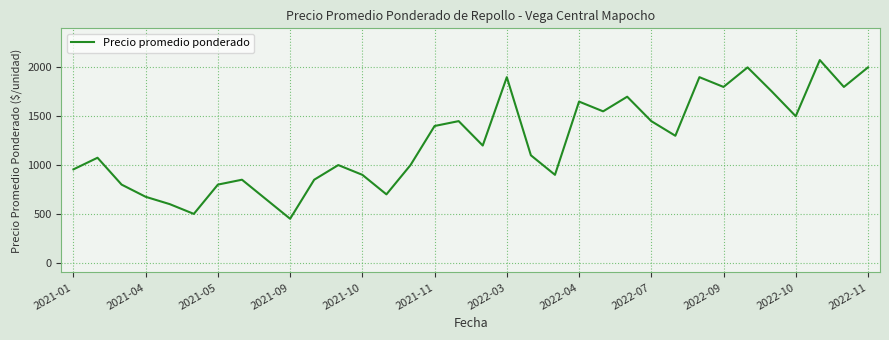

What is the maximum value shown in the chart?

2075